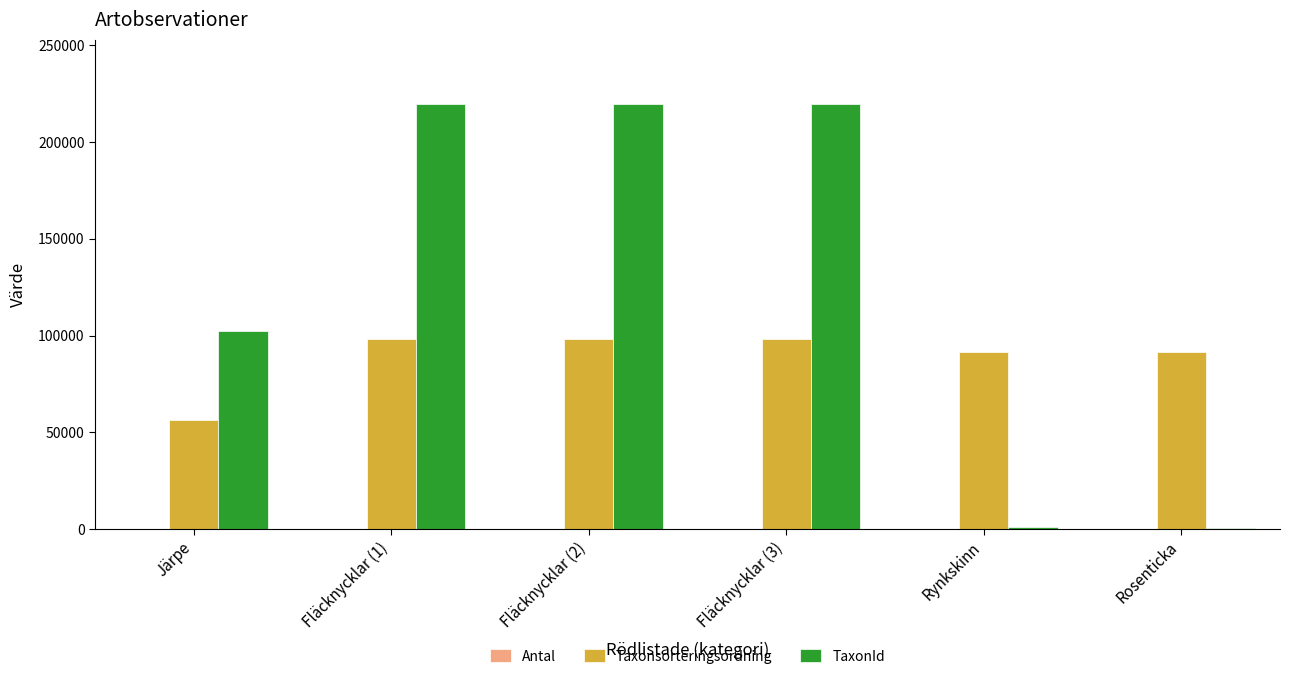

Count the number of data series in this chart.

3